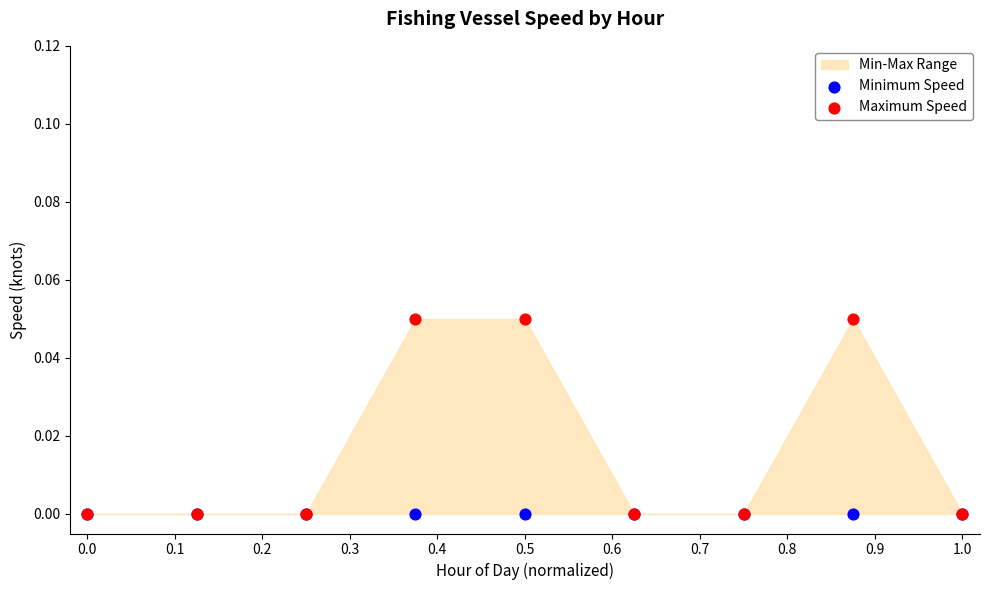

Which series contains the lowest Y value?

Minimum Speed